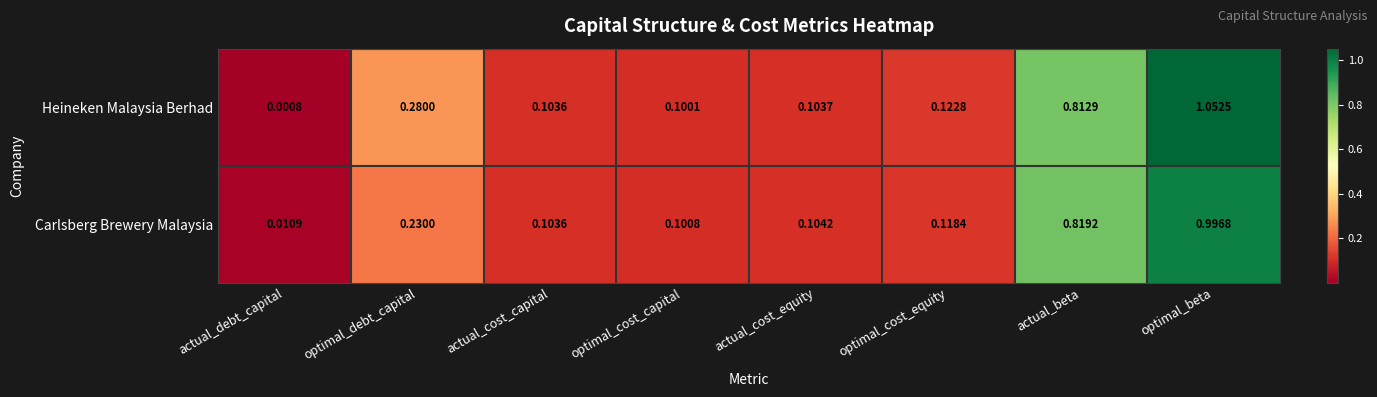

Which label corresponds to the smallest value in the chart?

actual_debt_capital